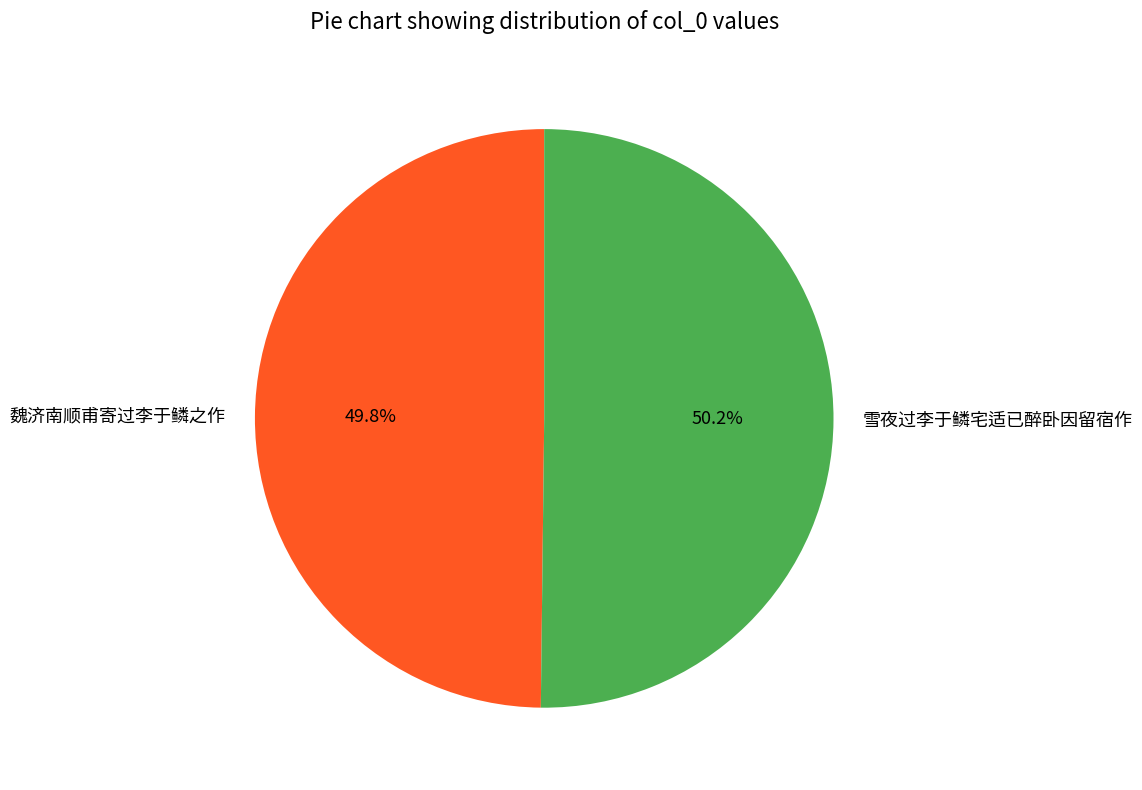

What is the ratio of the value at 雪夜过李于鳞宅适已醉卧因留宿作 to the value at 魏济南顺甫寄过李于鳞之作?

1.0